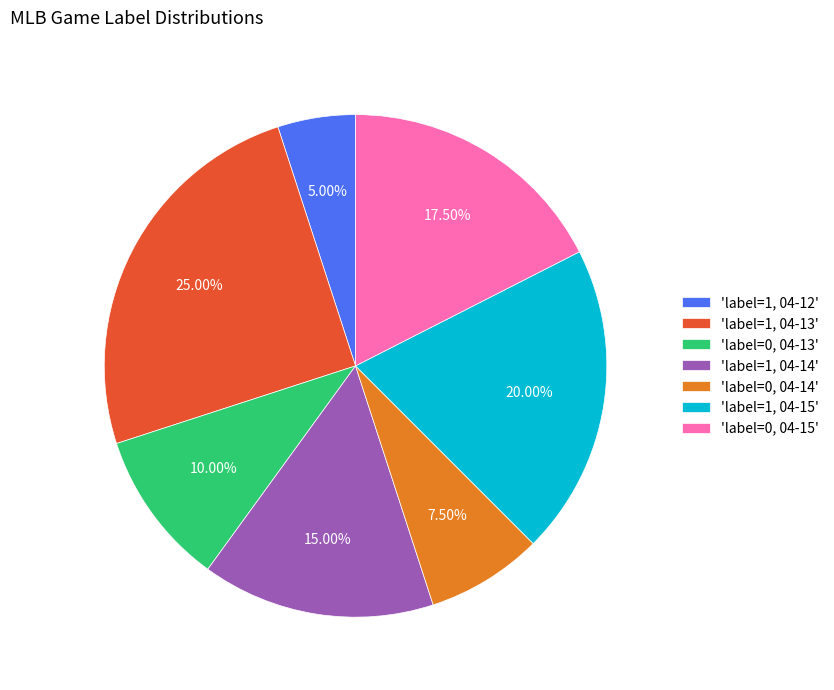

Between 'label=0, 04-13' and 'label=1, 04-15', which is larger?

'label=1, 04-15'